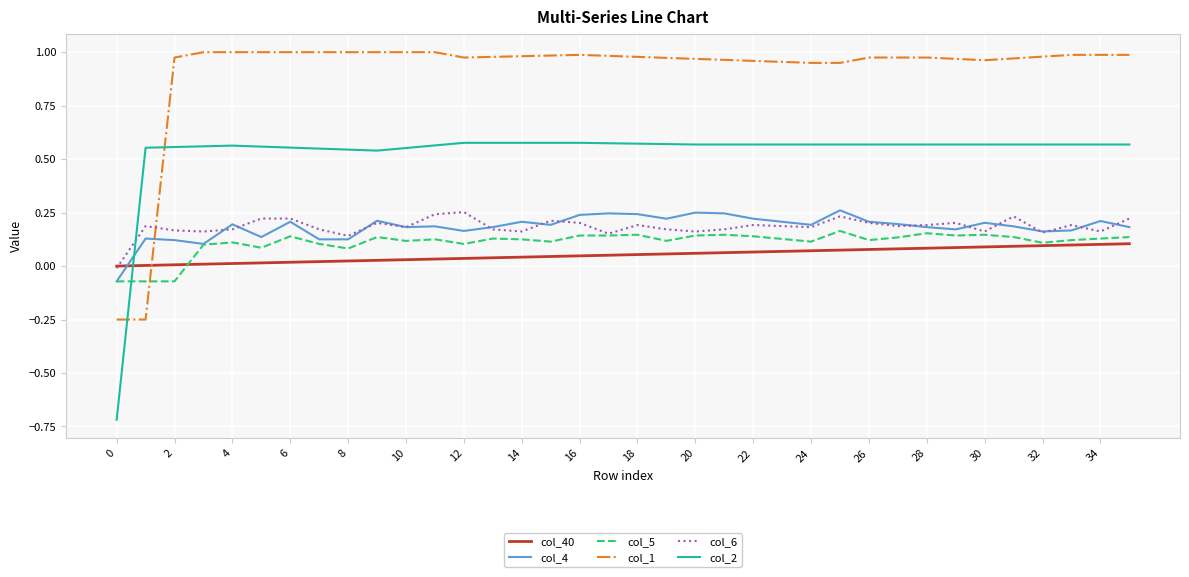

How many col_4 values are between 0 and 1?

35